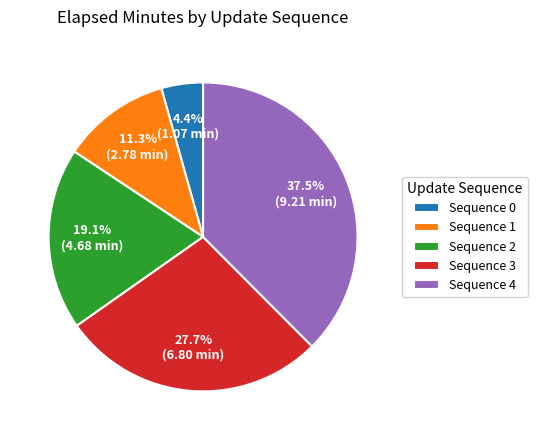

What is the total percentage of Sequence 4 and Sequence 3?

65.2%